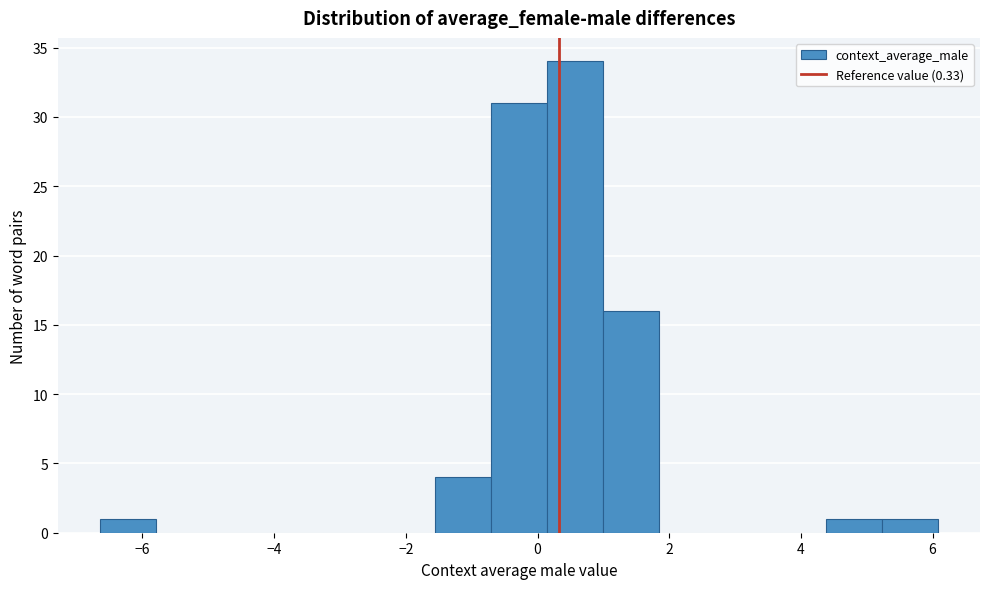

Reading left to right, list every bar in this chart as the range it spans on the x-axis followed by its height. Neither the bar edges nor the heights are printed on the chart, so give them approximately, as read against the axes.

-6.6 to -5.8: 1
-5.8 to -5.0: 0
-5.0 to -4.2: 0
-4.2 to -3.2: 0
-3.2 to -2.4: 0
-2.4 to -1.6: 0
-1.6 to -0.8: 4
-0.8 to 0.2: 31
0.2 to 1.0: 34
1.0 to 1.8: 16
1.8 to 2.6: 0
2.6 to 3.6: 0
3.6 to 4.4: 0
4.4 to 5.2: 1
5.2 to 6.0: 1